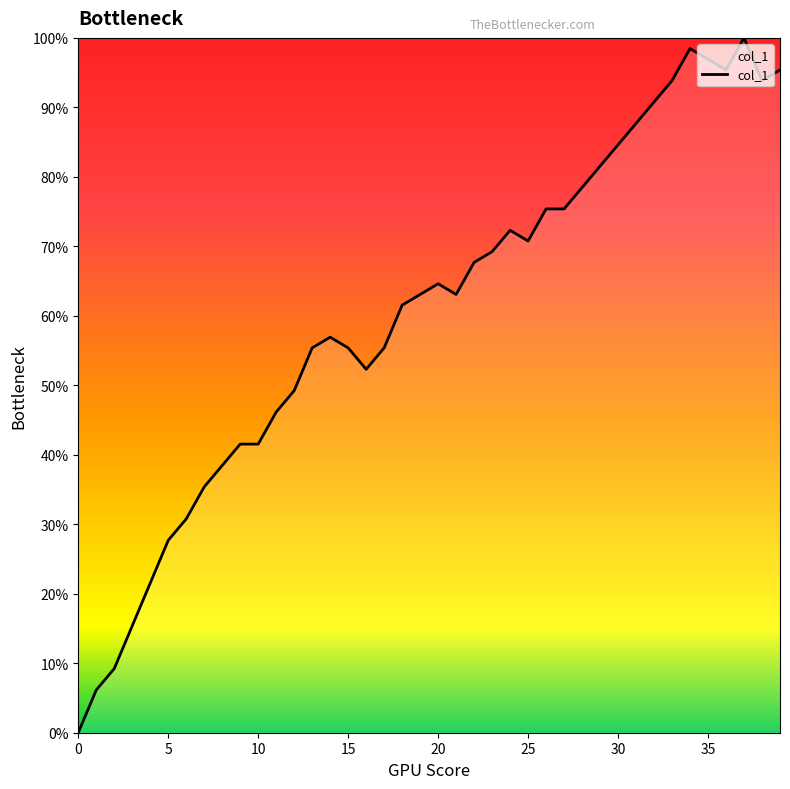

At which category does the data reach its first local peak?

14